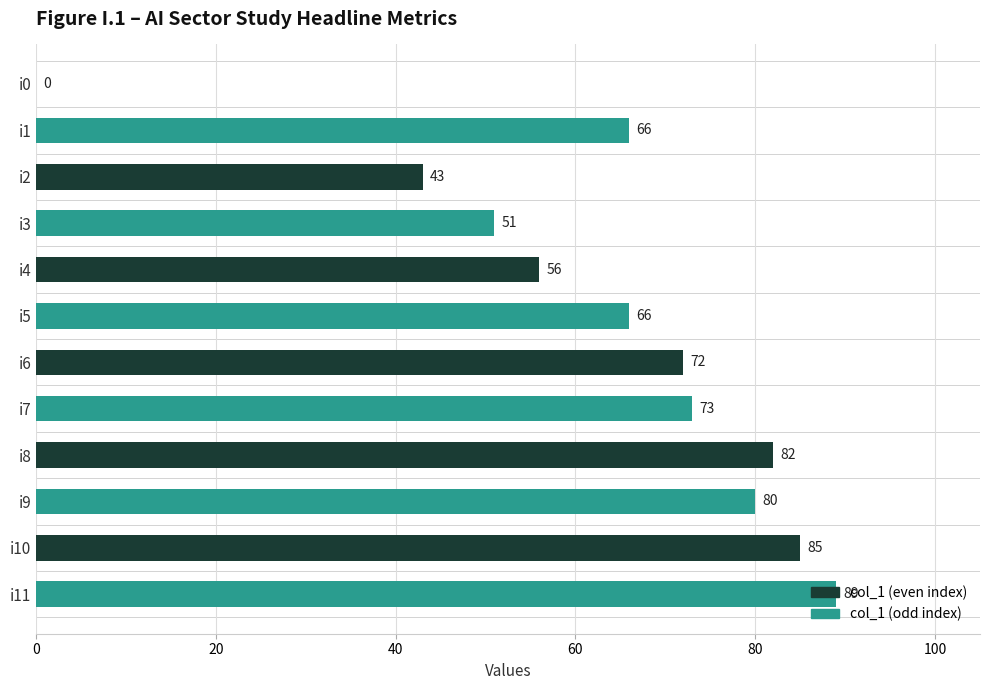

What is the sum of all values?

763